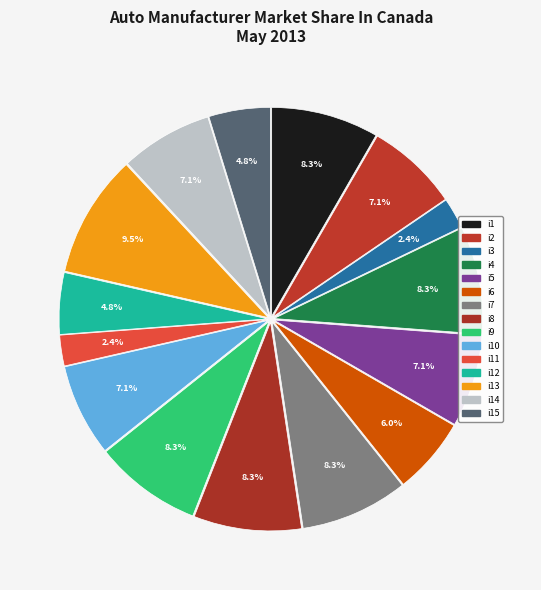

Is there a majority slice in this chart?

No